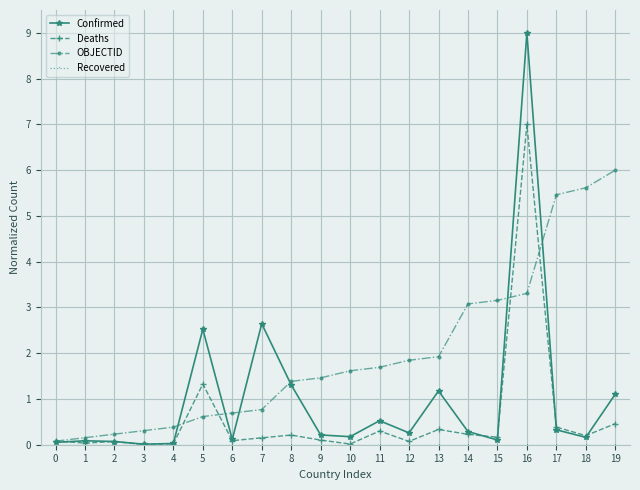

What is the total value across all series at 7?

3.6